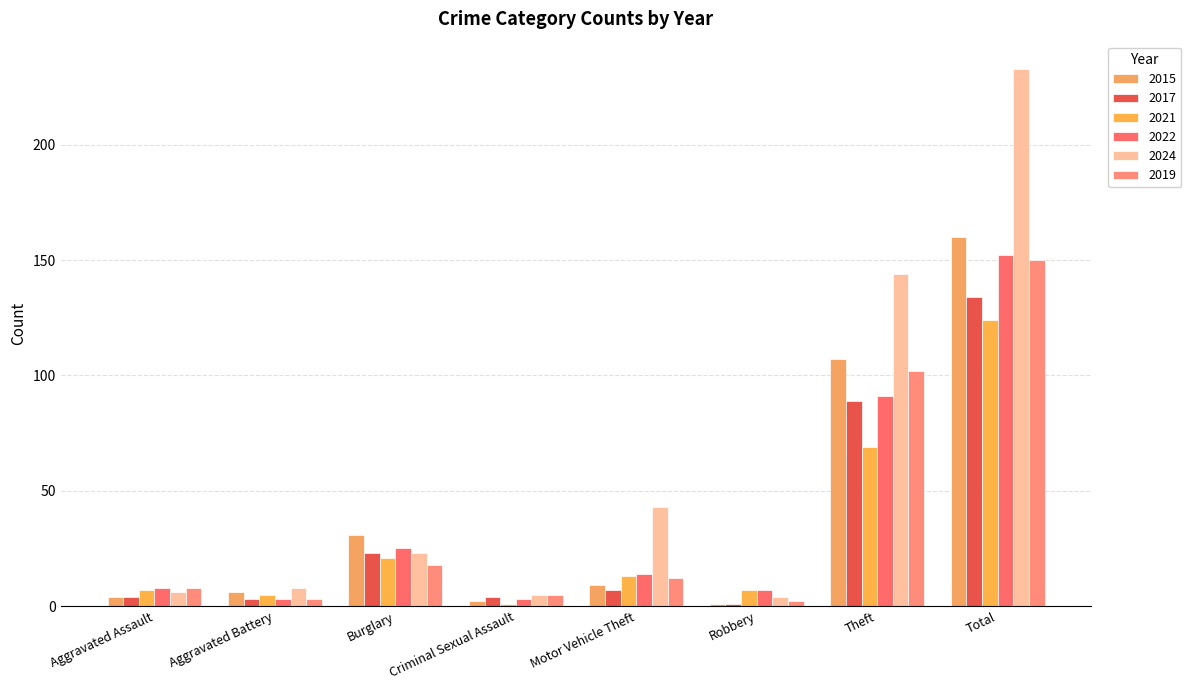

What is the difference between the 2022 values at Theft and Total?

61